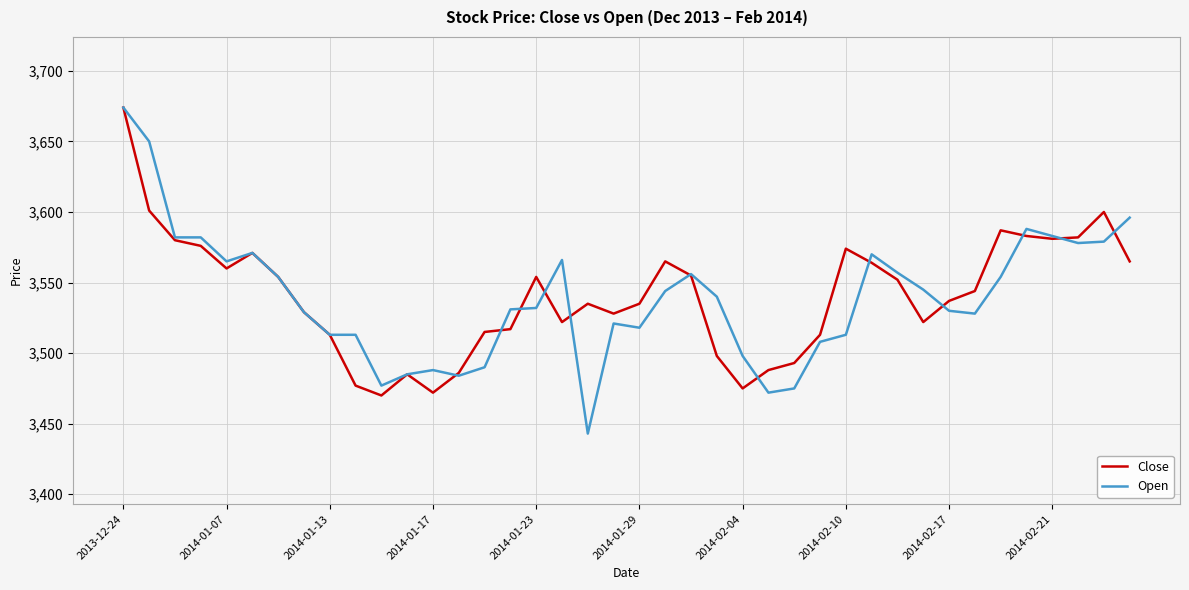

What is the highest value of the Open series?

3674